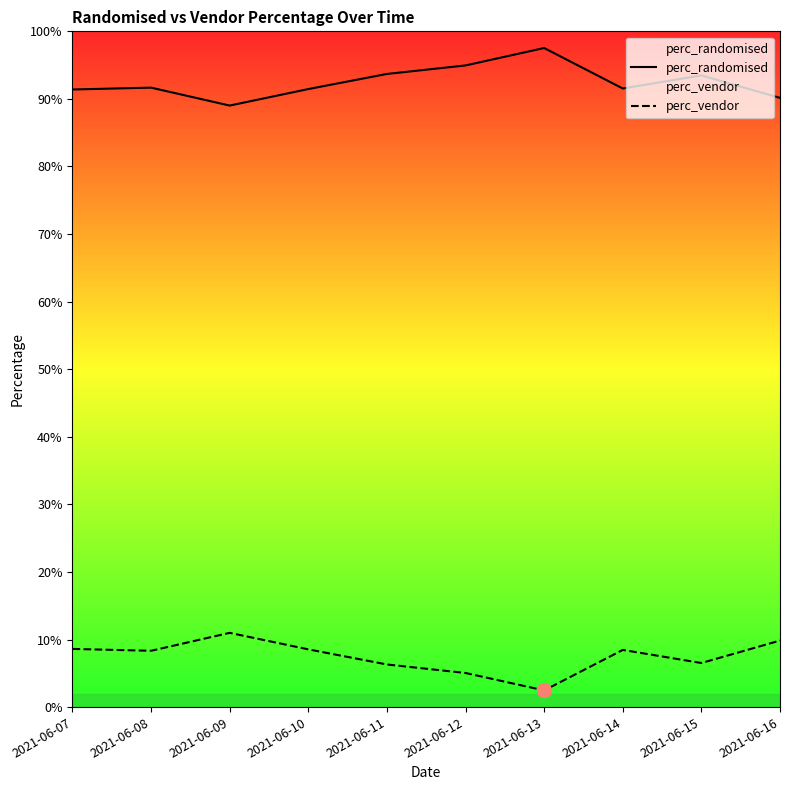

Is the value of perc_randomised at 2021-06-14 greater than the value of perc_vendor at 2021-06-13?

Yes